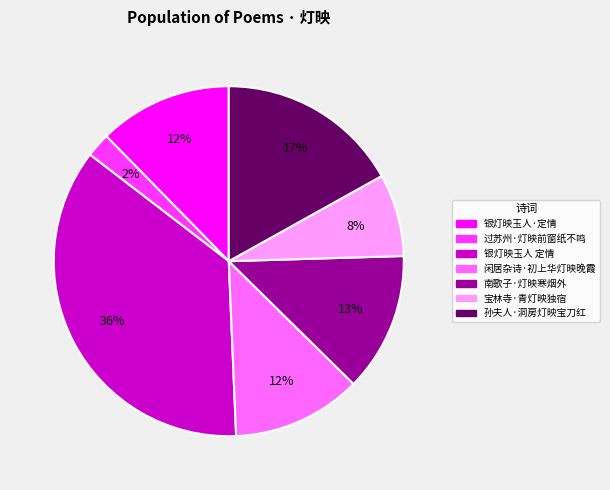

True or false: 过苏州·灯映前窗纸不鸣 accounts for 2% of the total.

True